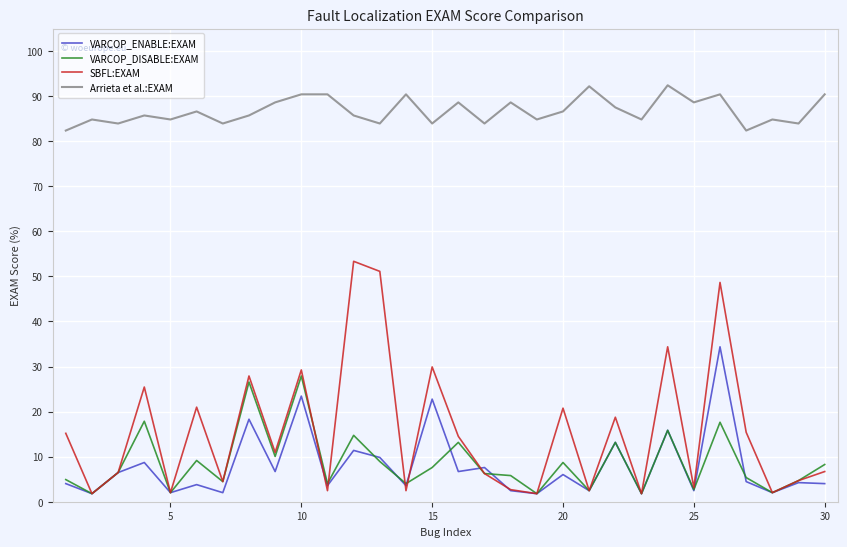

Rank the series by their maximum value, from highest to lowest.

Arrieta et al.:EXAM, SBFL:EXAM, VARCOP_ENABLE:EXAM, VARCOP_DISABLE:EXAM